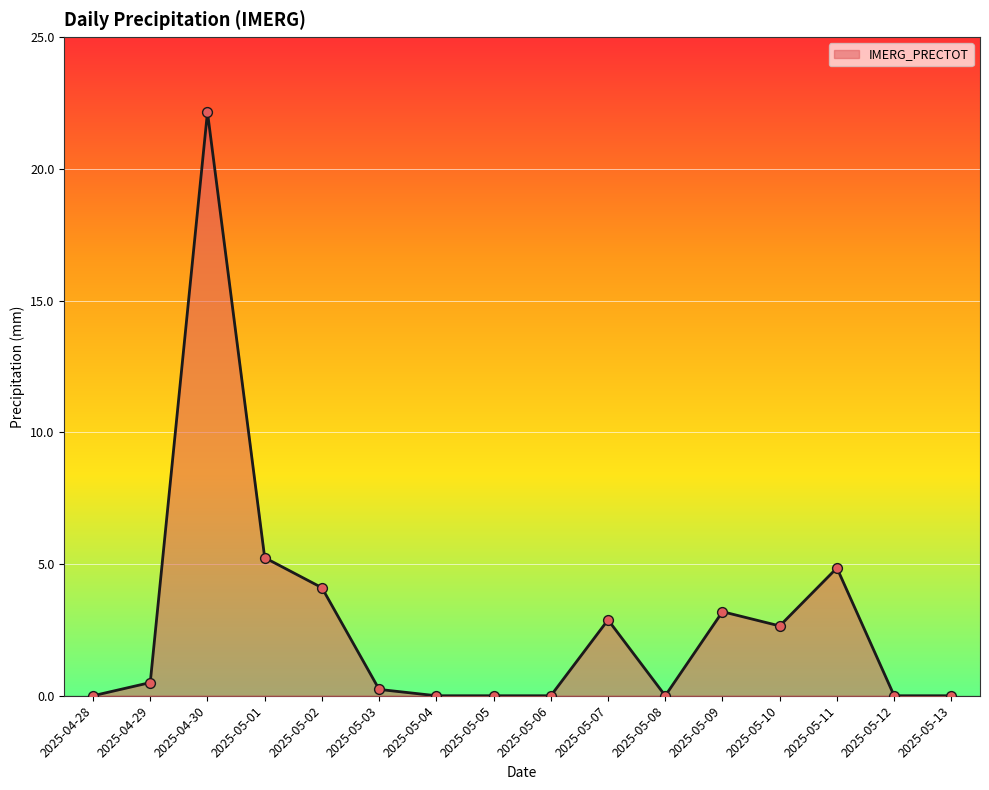

What is the change in value from 2025-05-01 to 2025-05-03?

-5.0